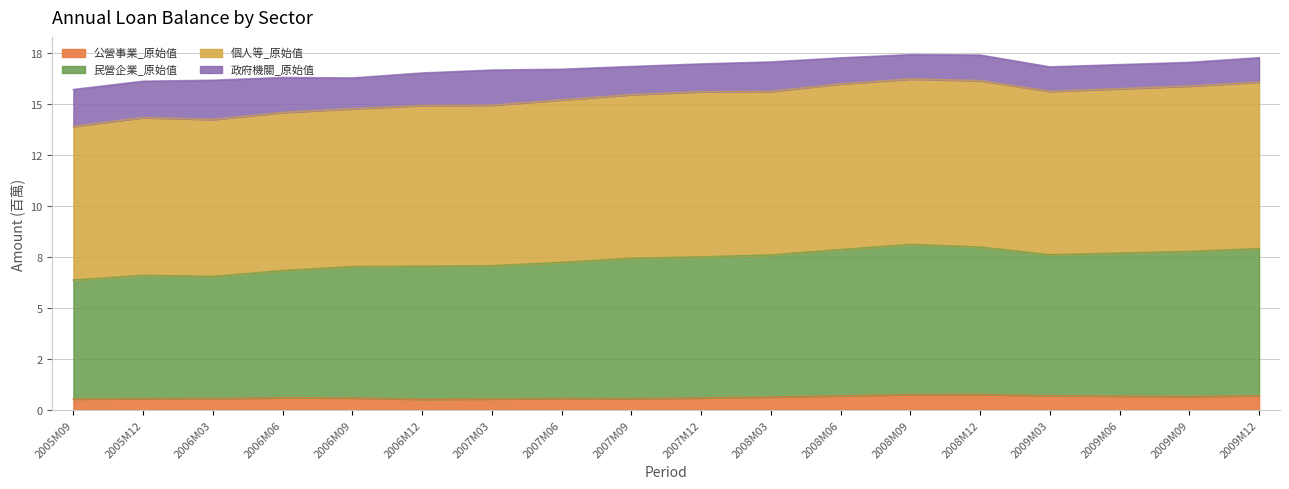

Count the 公營事業_原始值 values in the range 0 to 1.

18